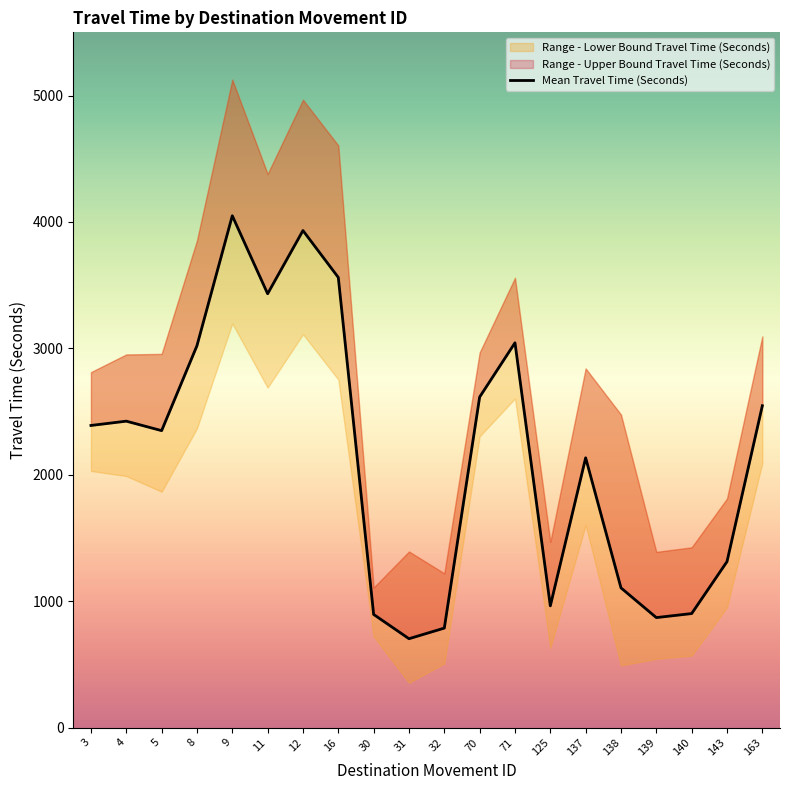

What is the change in value from 16 to 30?

-2666